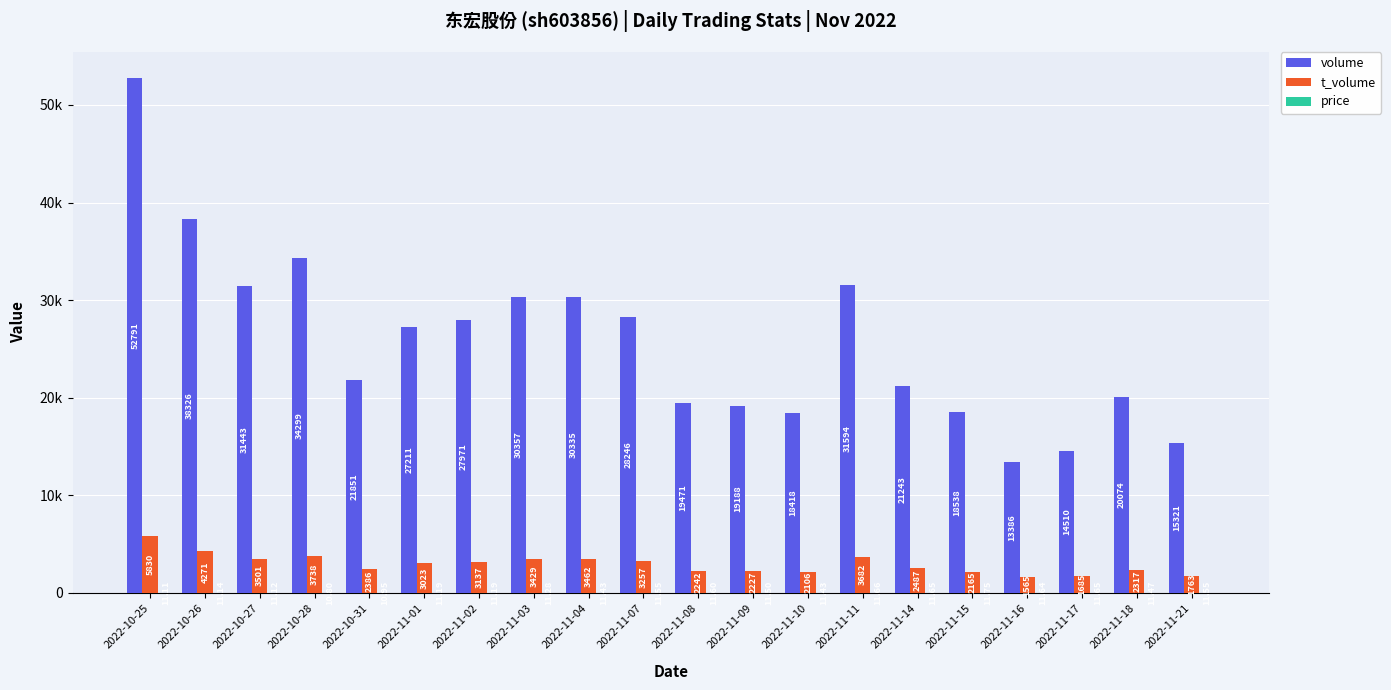

At which label is t_volume closest to 3697?

2022-11-11